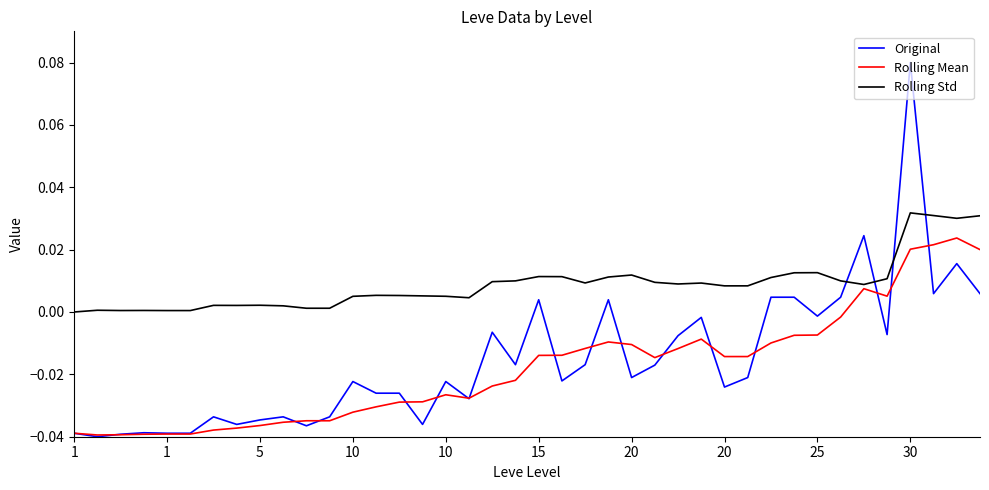

Which series has the widest spread of values?

Original